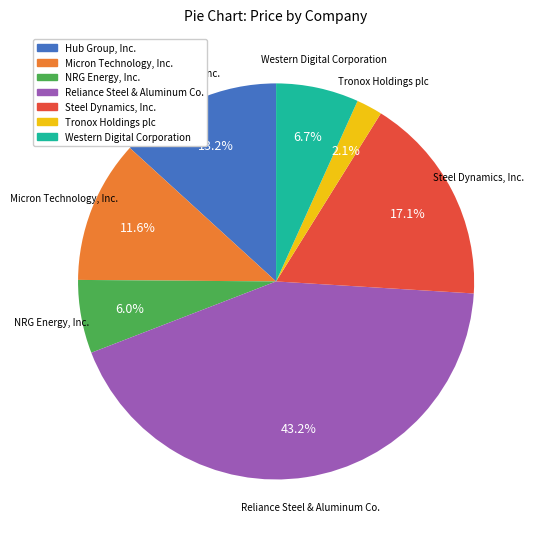

What is the smallest slice in the pie chart?

Tronox Holdings plc